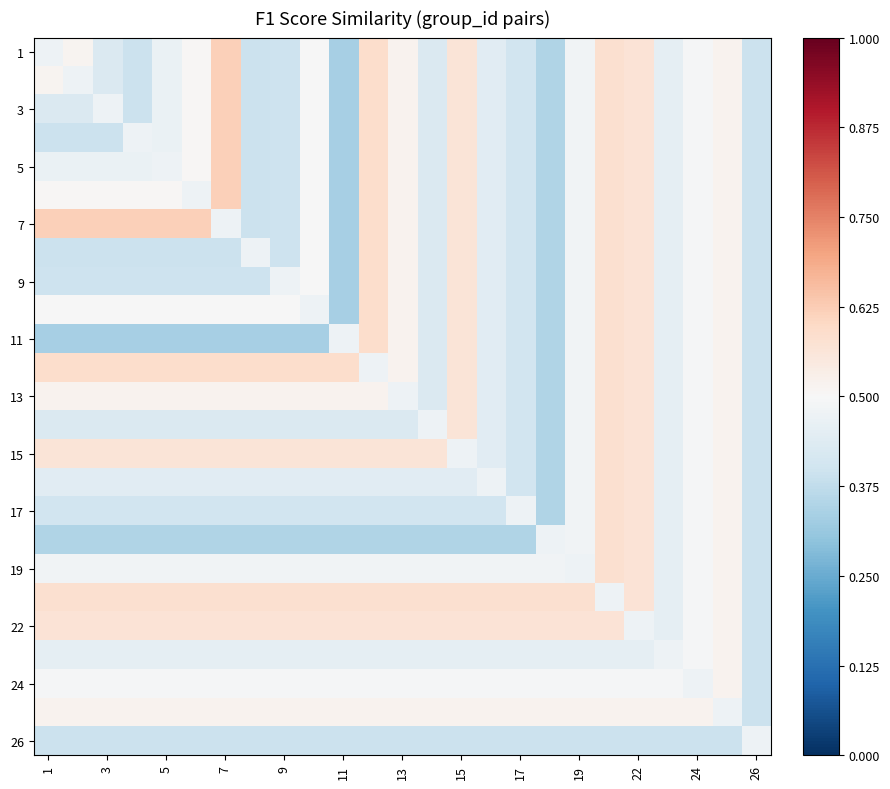

What is the smallest value displayed?

0.3